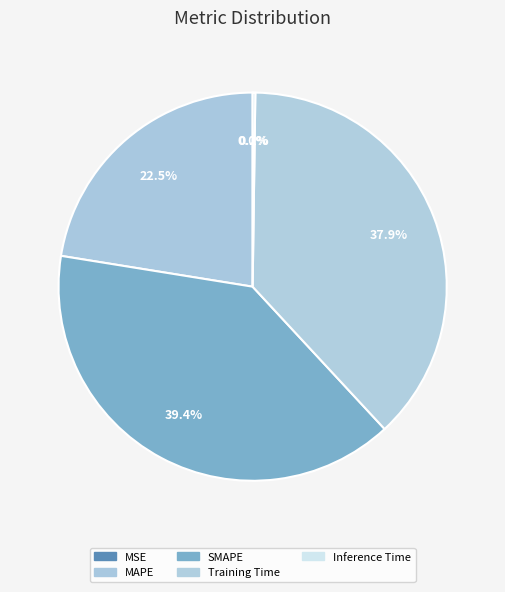

Does MAPE account for over 50% of the chart?

No